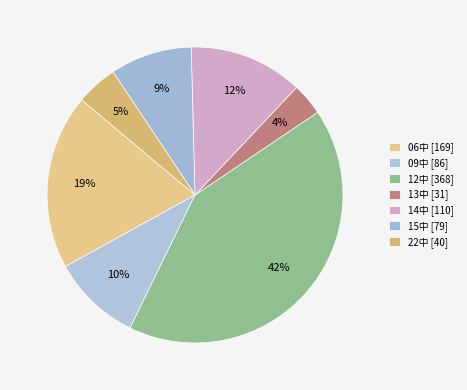

What percentage is NOT represented by 15中?

91.1%